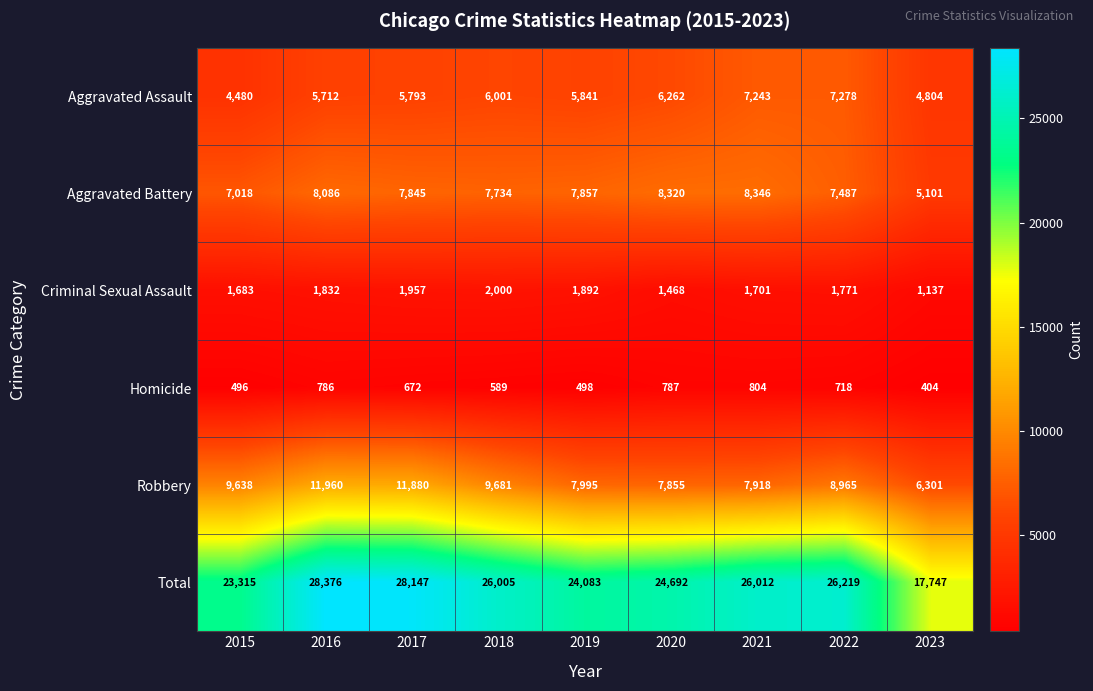

At which category is the sum across all series the highest?

2016